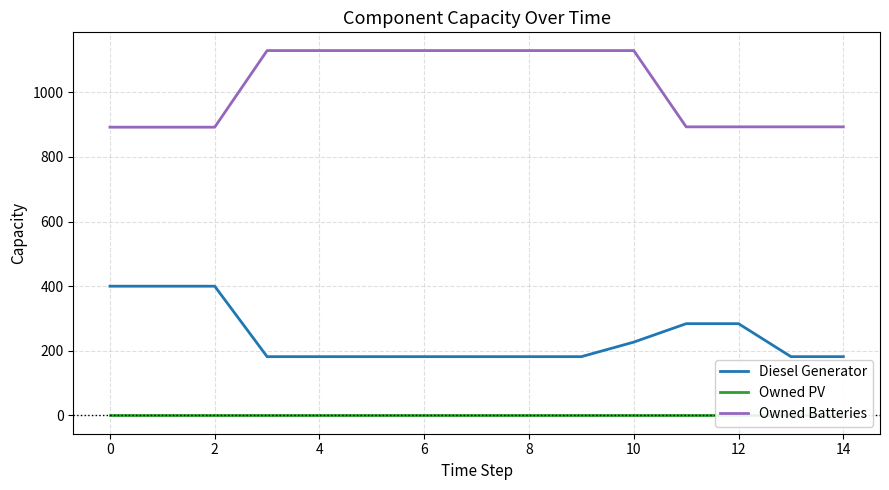

What are all the series names shown in the legend?

Diesel Generator, Owned PV, Owned Batteries